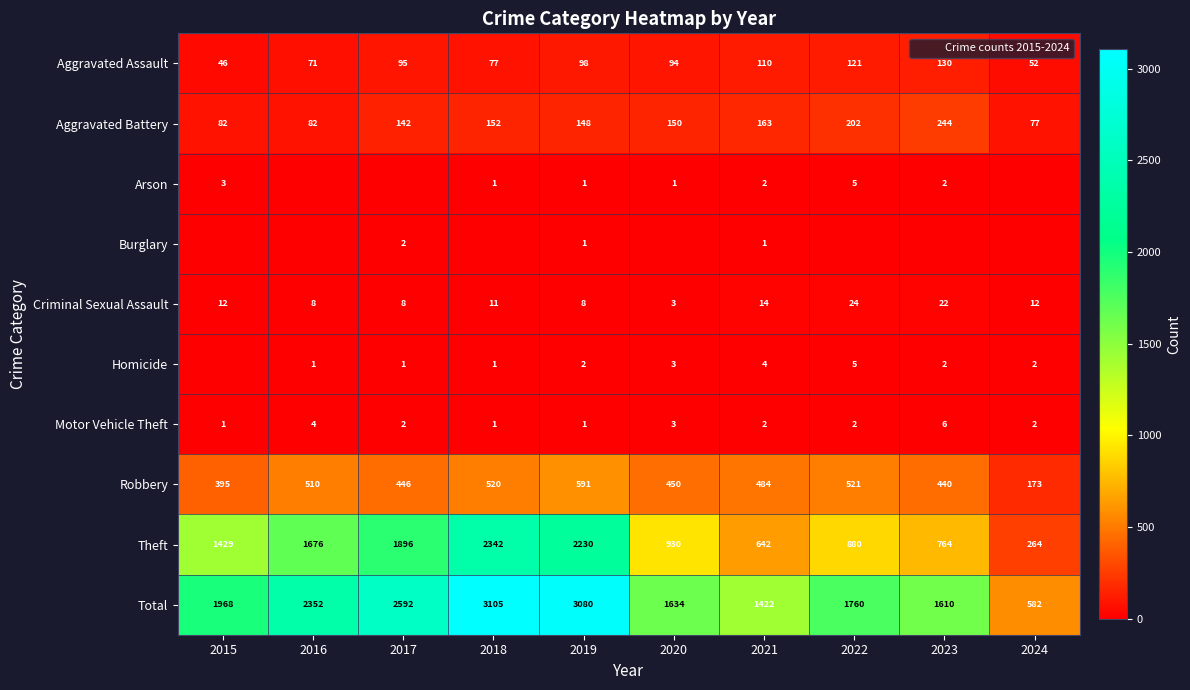

What is the sum of the Theft values at 2015 and 2024?

1693